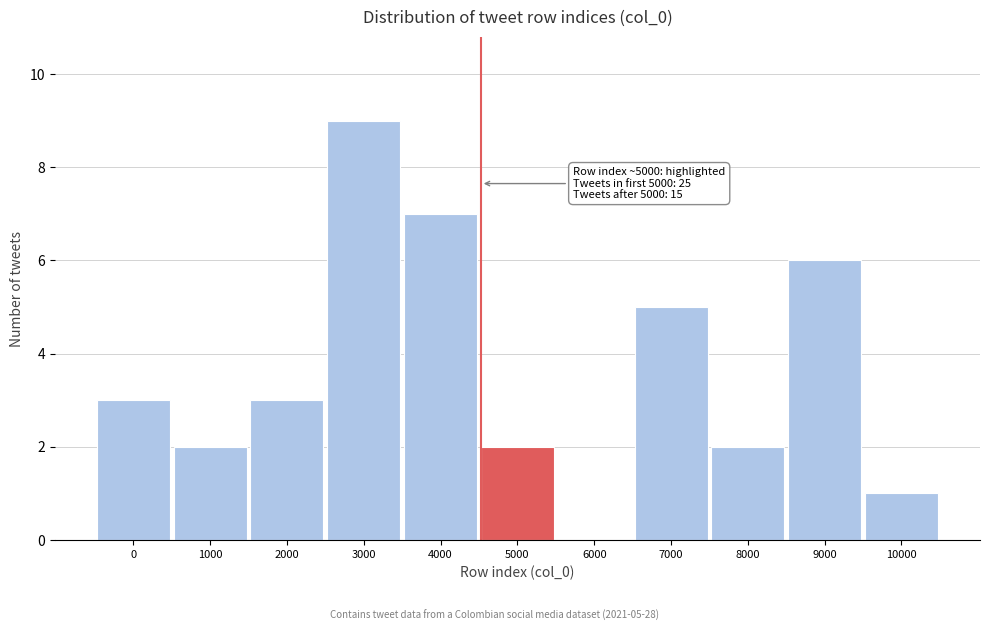

Reading right to left, list all the values displayed in this chart.

10000=1	9000=6	8000=2	7000=5	6000=0	5000=2	4000=7	3000=9	2000=3	1000=2	0=3